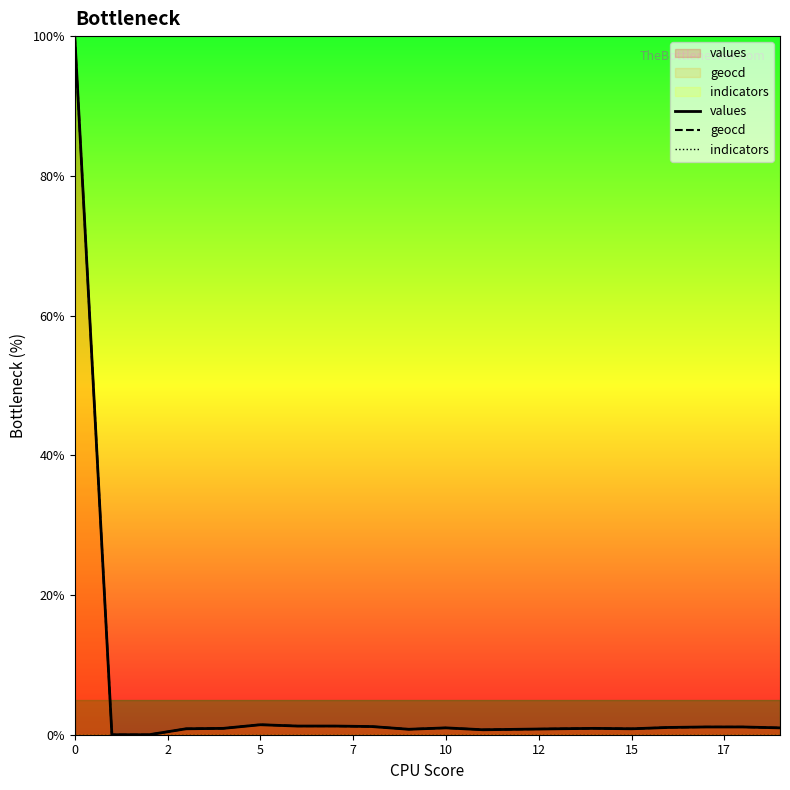

Which series has the largest total across all categories?

geocd